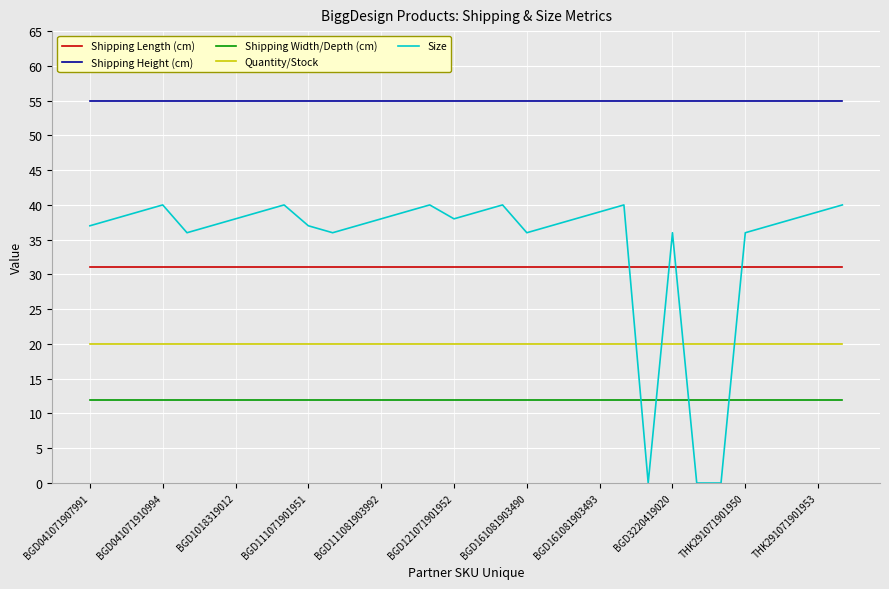

Rank the series by their maximum value, from highest to lowest.

Shipping Height (cm), Size, Shipping Length (cm), Quantity/Stock, Shipping Width/Depth (cm)